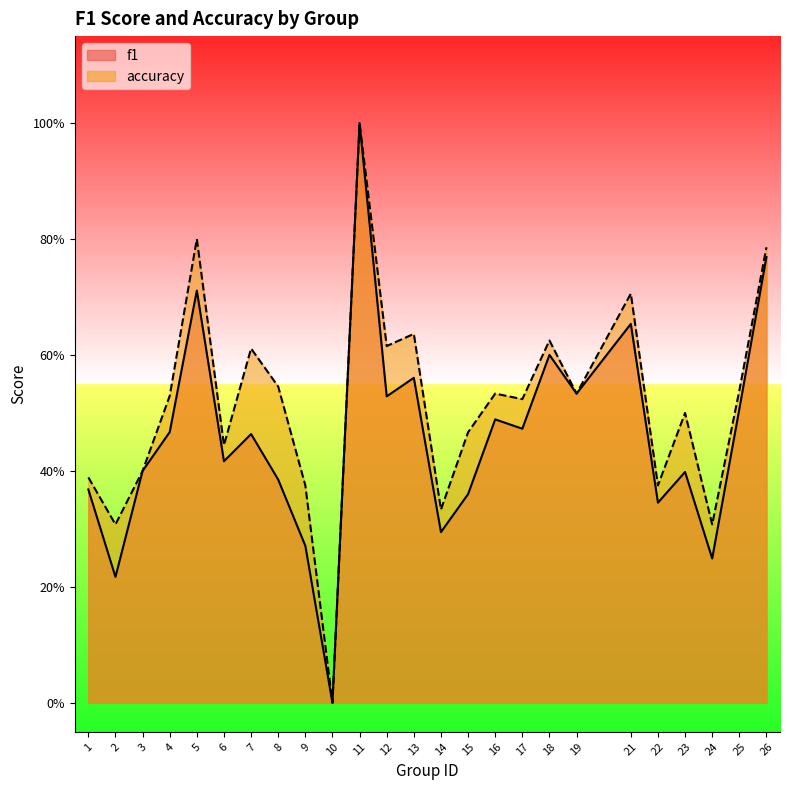

True or false: accuracy and f1 cross at least once.

False